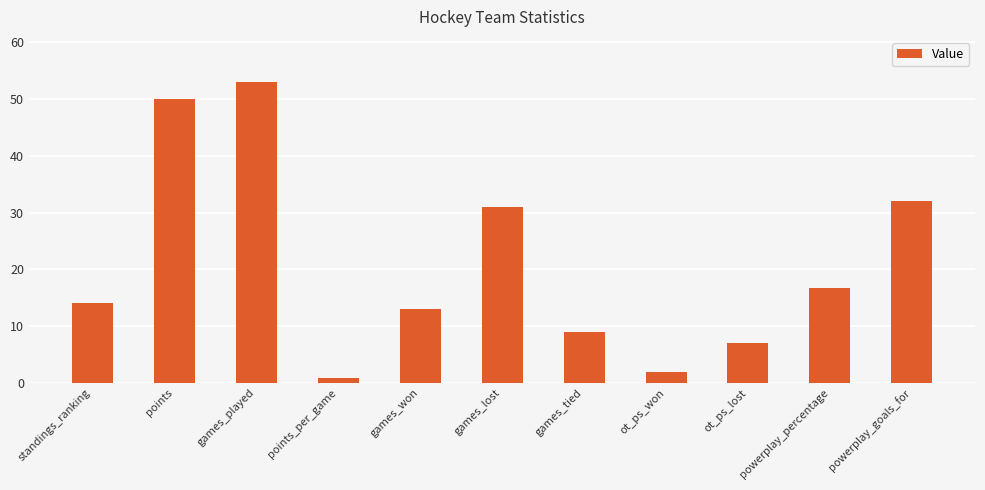

Reading left to right, extract all data points from this chart.

standings_ranking=14.0	points=50.0	games_played=53.0	points_per_game=0.9	games_won=13.0	games_lost=31.0	games_tied=9.0	ot_ps_won=2.0	ot_ps_lost=7.0	powerplay_percentage=16.8	powerplay_goals_for=32.0